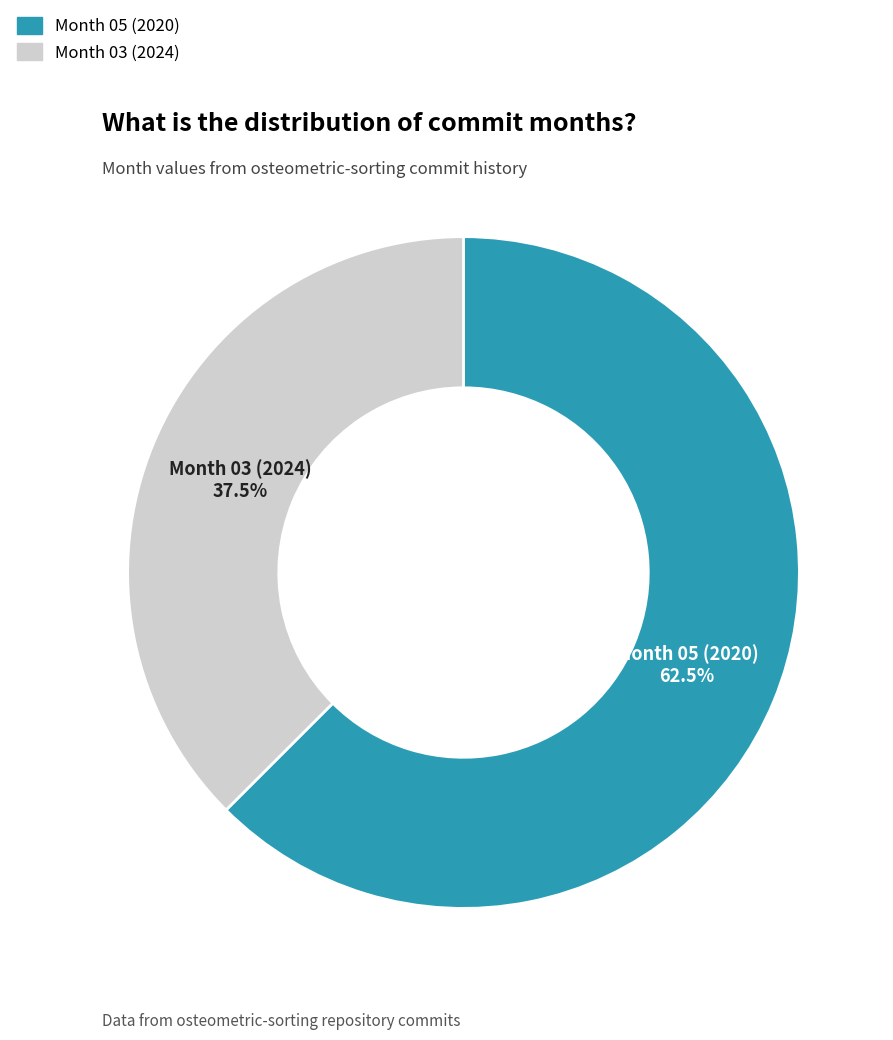

To the nearest percent, what is the difference between the largest and smallest slice percentages?

25%